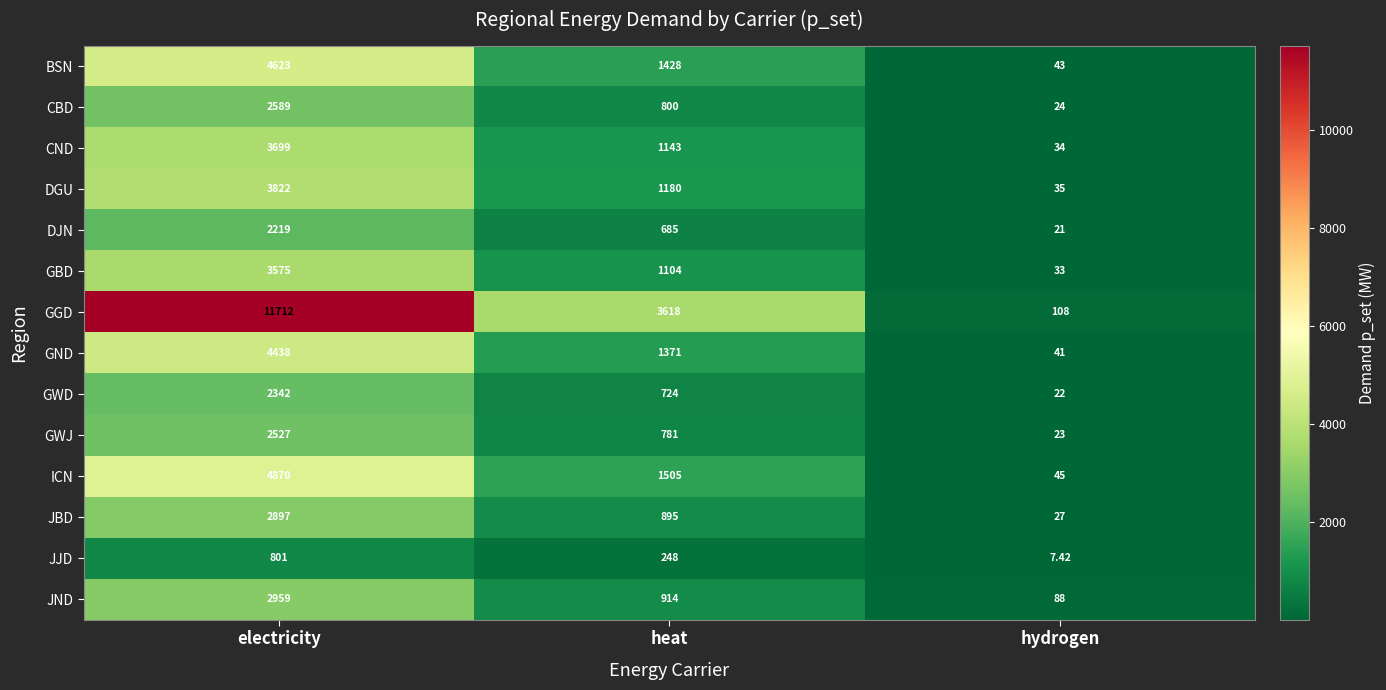

At how many categories does at least one series exceed 362?

2